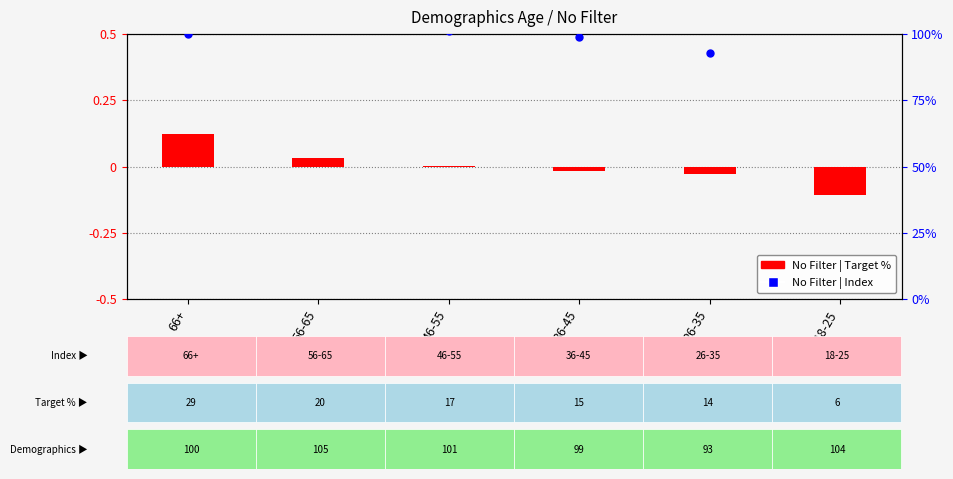

Which series contains the lowest Y value?

No Filter | Target %